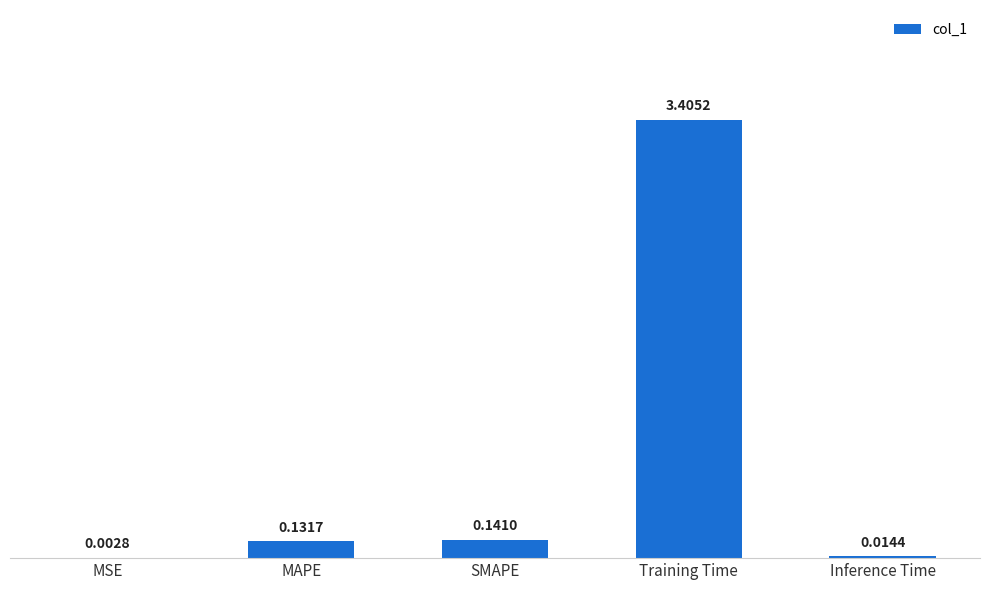

What is the difference between the values at Inference Time and Training Time?

3.4